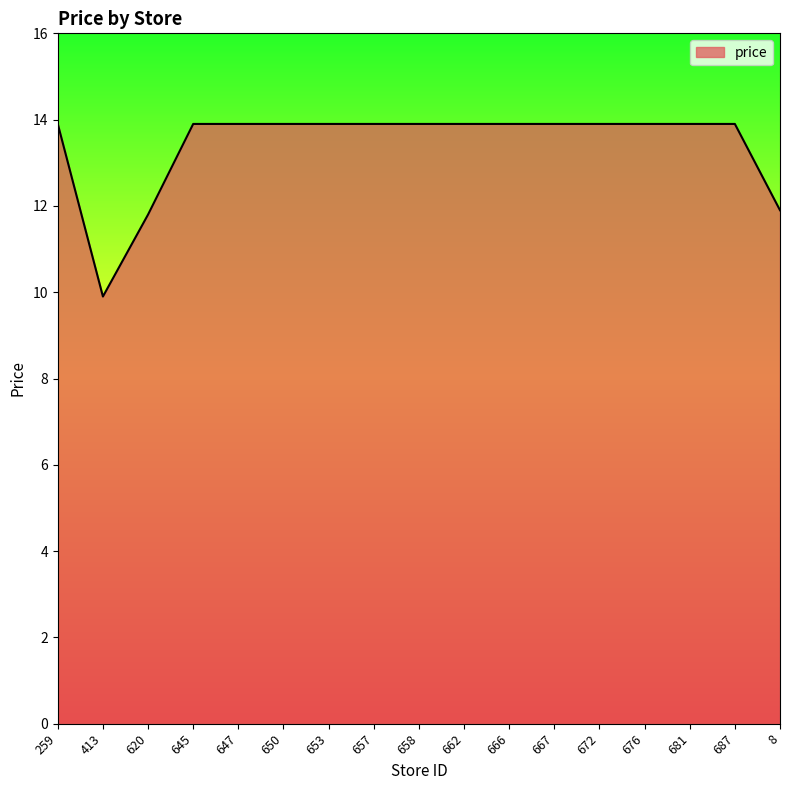

At which label does the data first exceed 13?

259